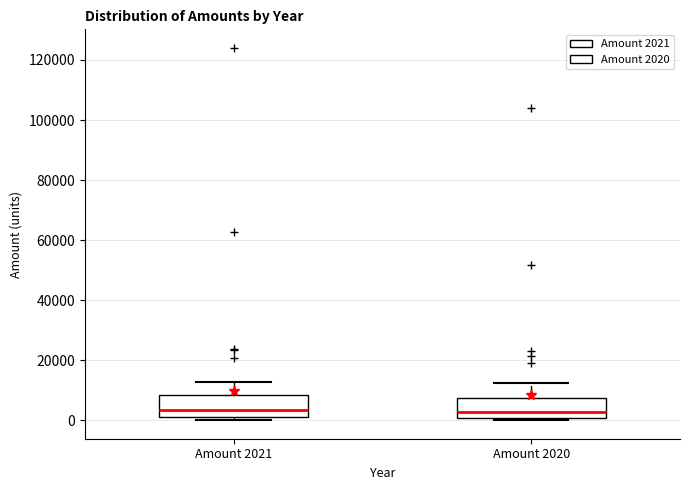

Reading left to right, transcribe this box plot: for each box, give where its median line is, the range the box spans, and where its two whiskers end, as read against the y-axis. The values are not printed on the chart, so give them approximately, as read against the axis.

Amount 2021: median 4000, box 2000 to 8000, whiskers 0 to 12000
Amount 2020: median 2000, box 0 to 8000, whiskers 0 (just below the box's lower edge) to 12000